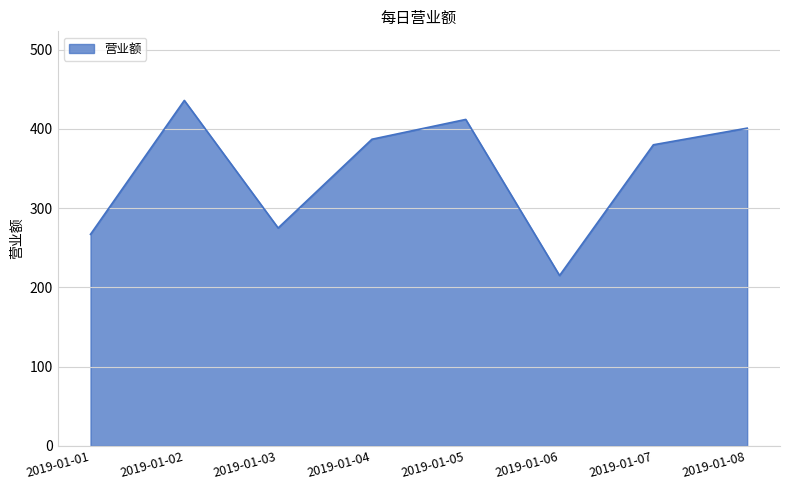

True or false: the data shows 387 at 2019-01-04.

True